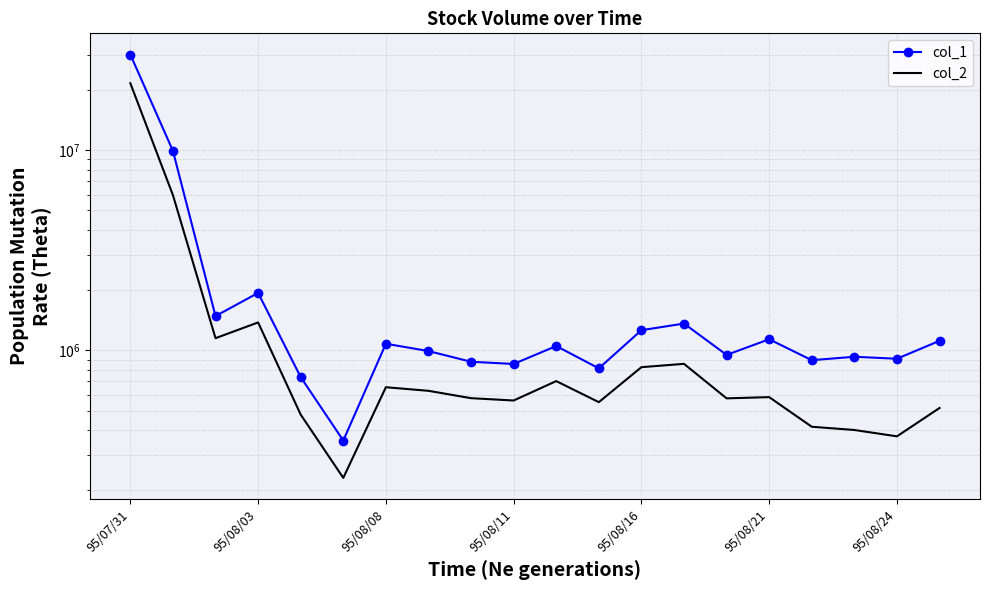

How many categories are shown in the chart?

20